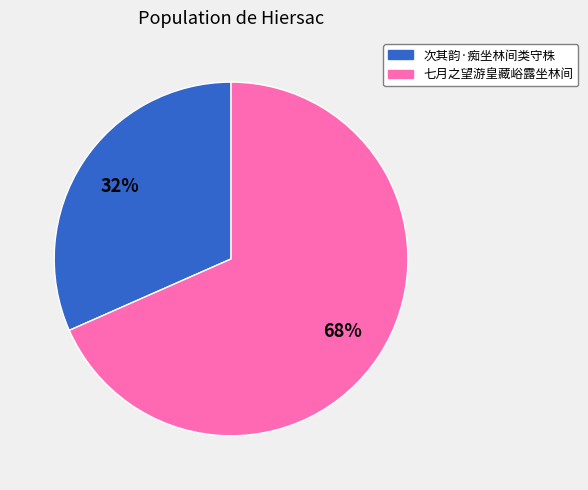

To the nearest percent, what percentage of the pie is 七月之望游皇藏峪露坐林间?

68%